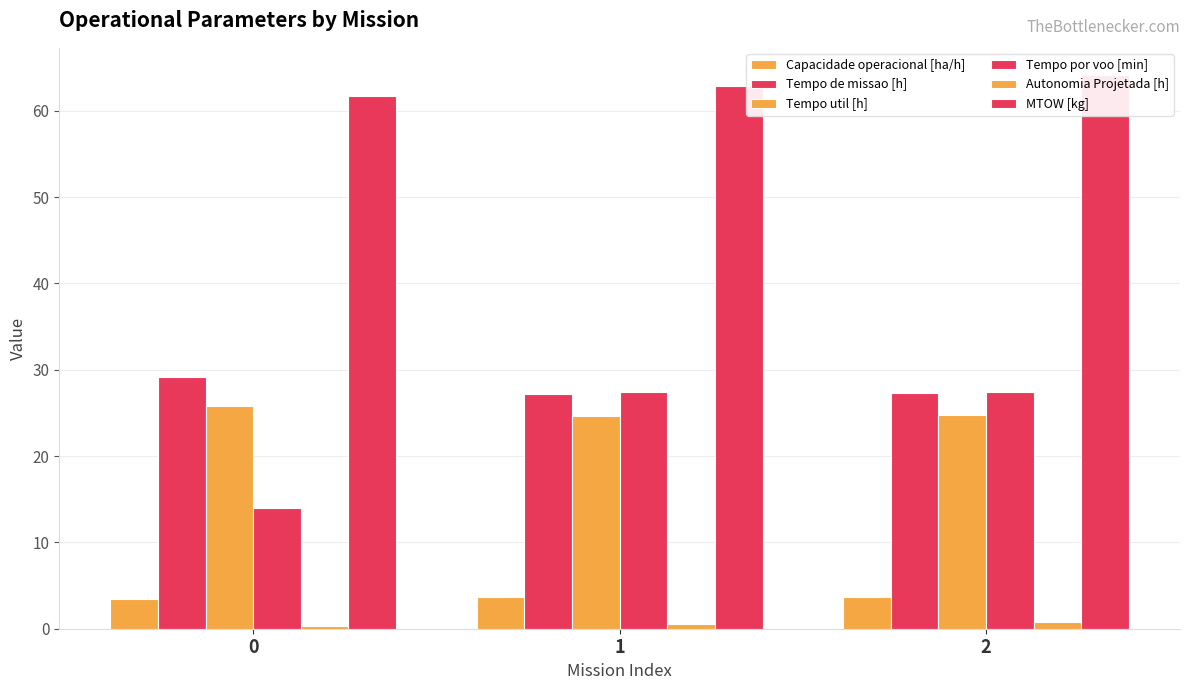

What is the highest value of the Capacidade operacional [ha/h] series?

3.7